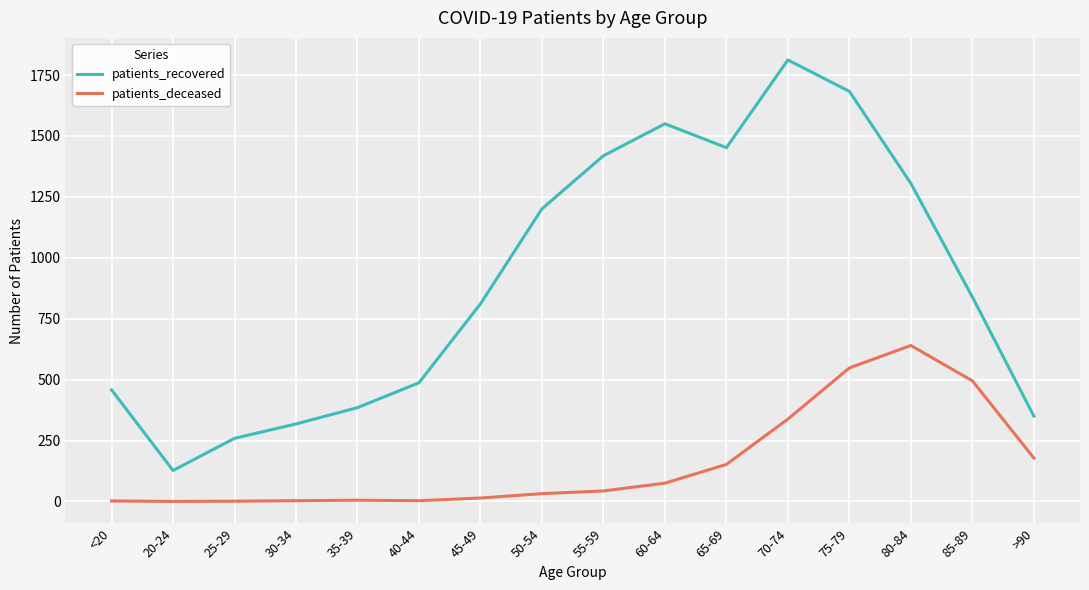

At which label does patients_recovered first exceed 839?

50-54